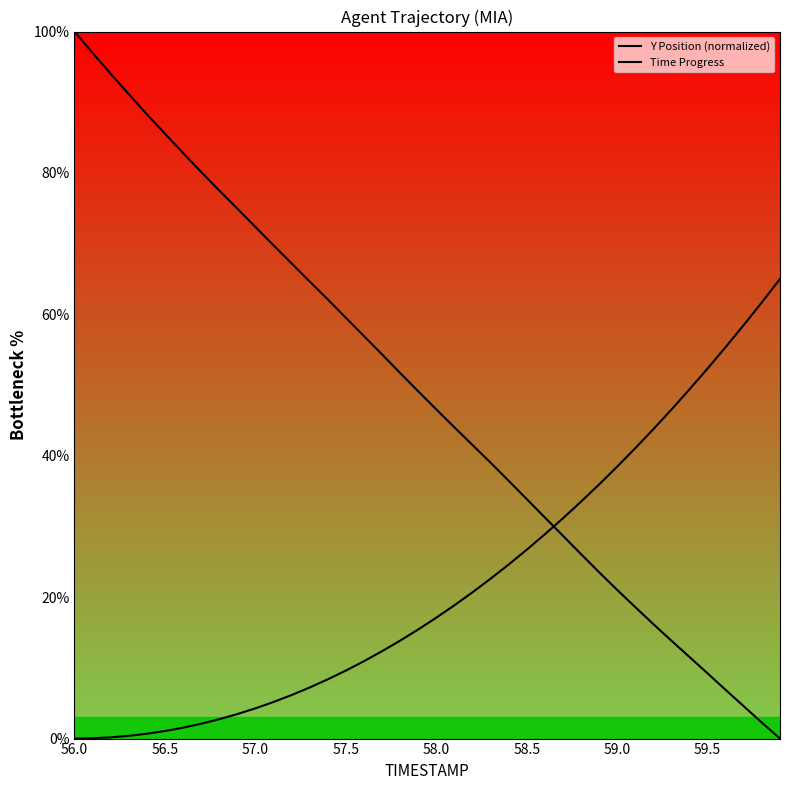

At how many categories does at least one series exceed 65?

13